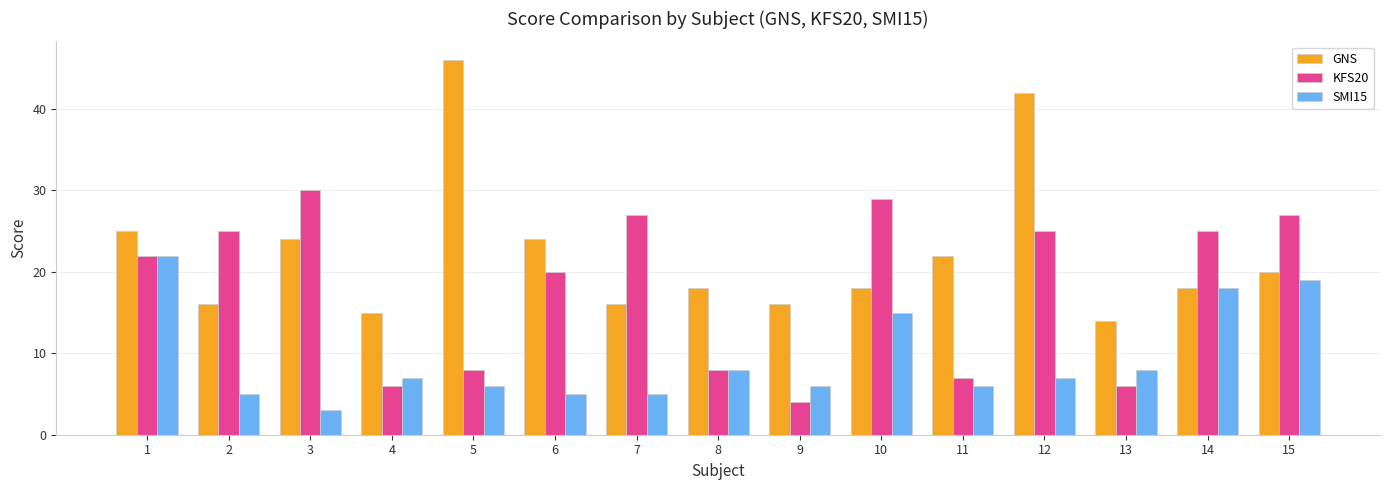

Which series has the largest total across all categories?

GNS